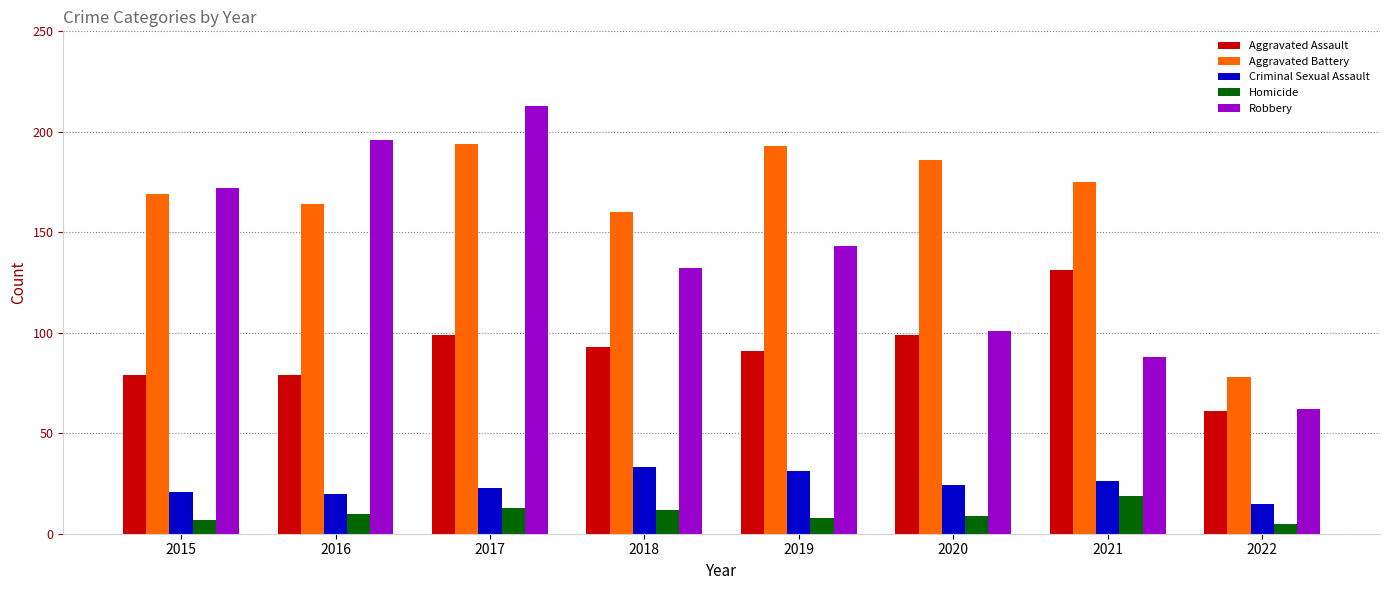

Which series has the widest spread of values?

Robbery